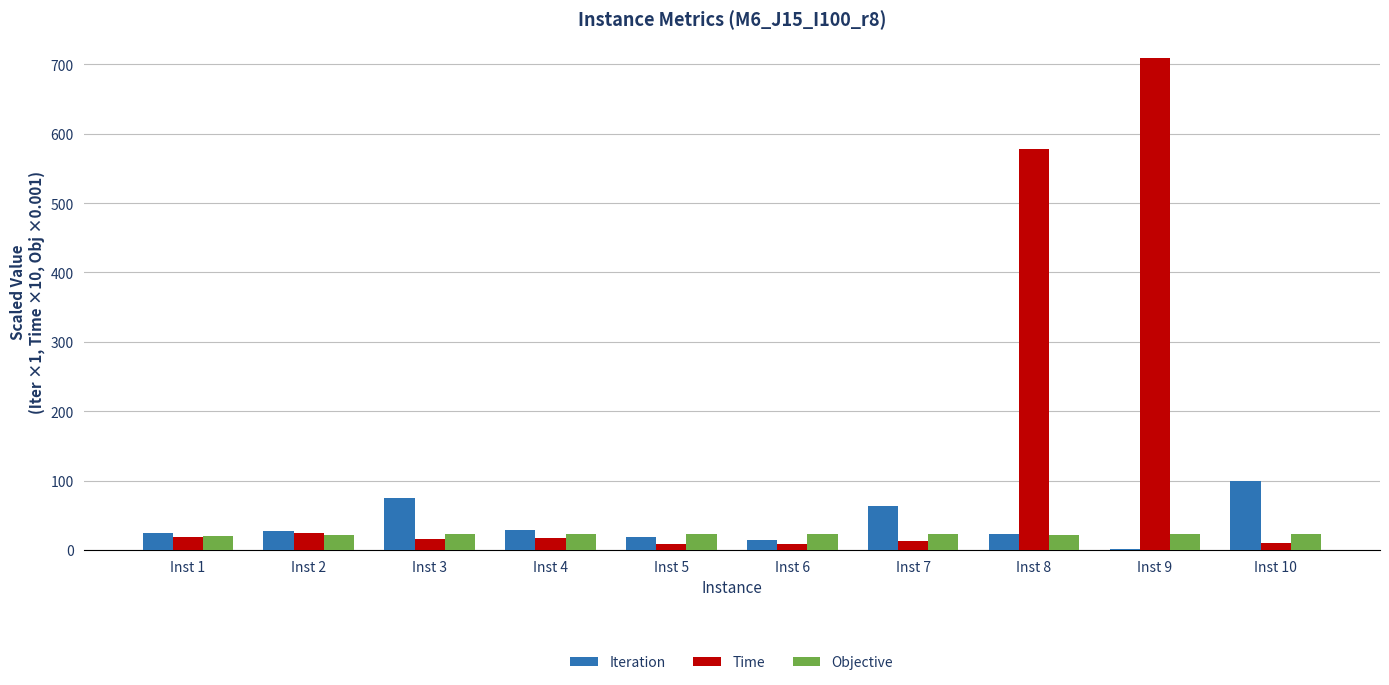

How many groups of bars are there?

10